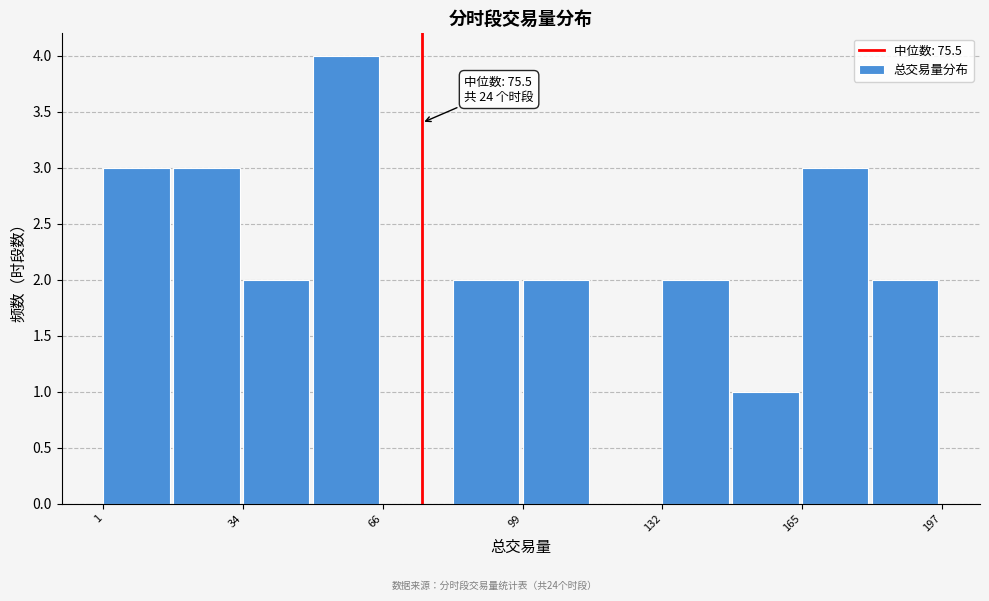

Read against the x-axis, roughly where is the centre of the tallest bar?

60